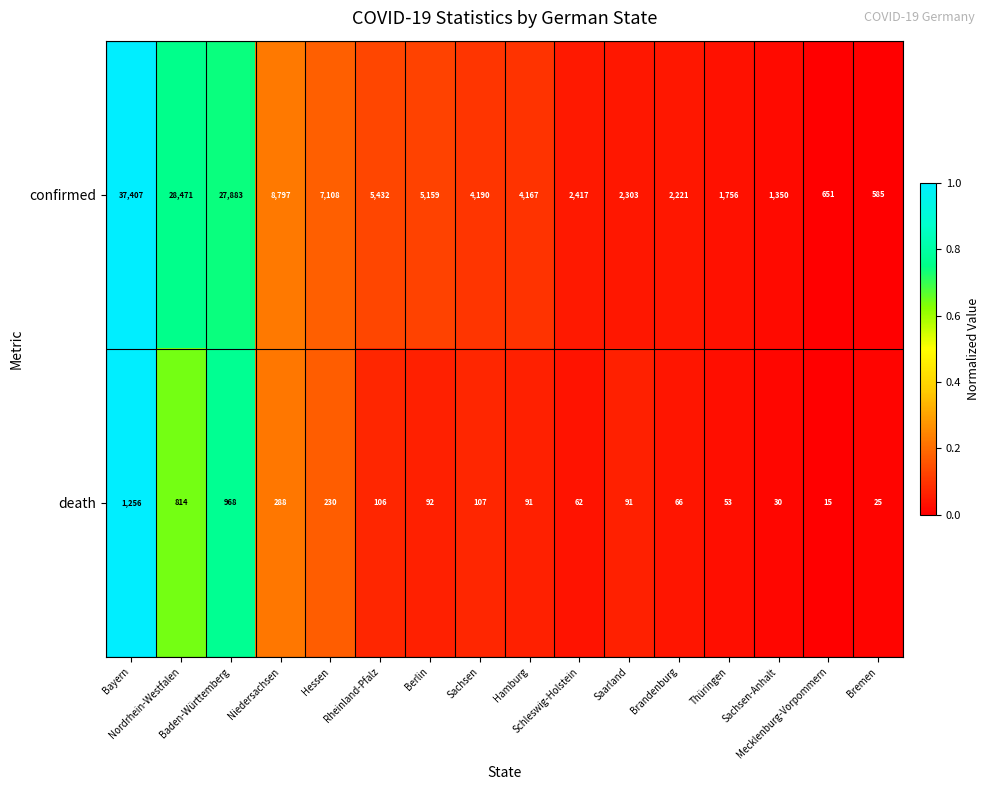

List the series in order of their peak value, highest first.

confirmed, death